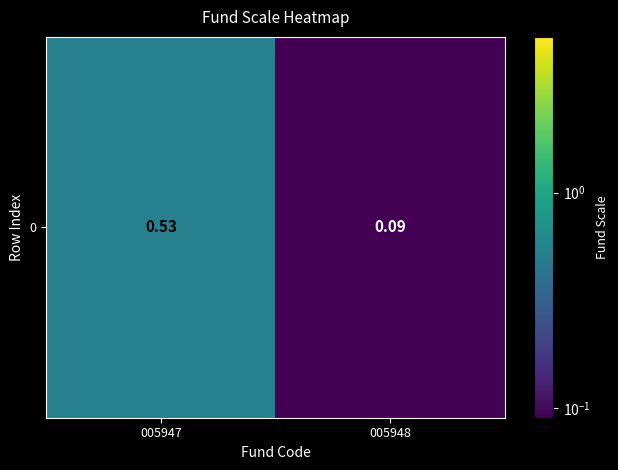

List the labels in order of value, smallest first.

005948, 005947